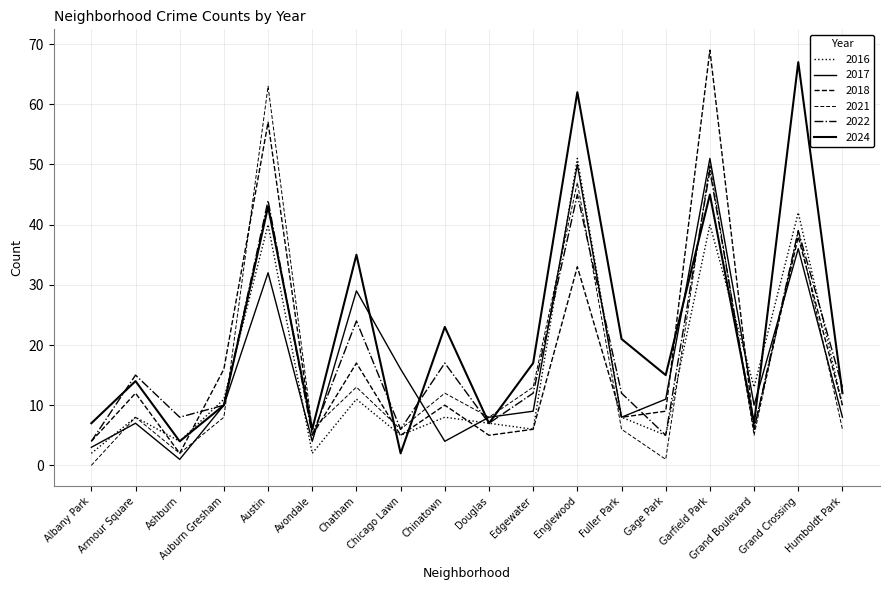

Read the 2018 value at Armour Square, to the nearest 10.

10